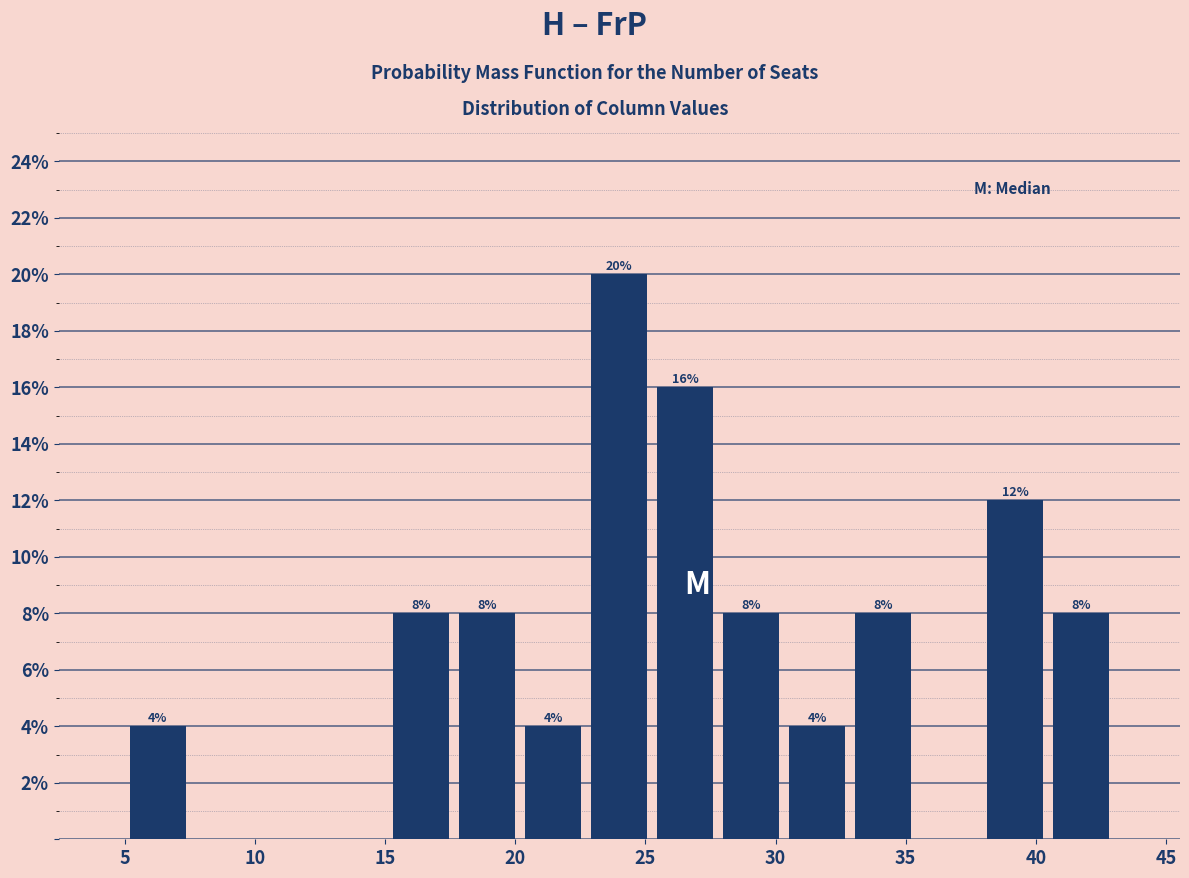

Over which range of the x-axis is the bar tallest?

22.5 to 25.5